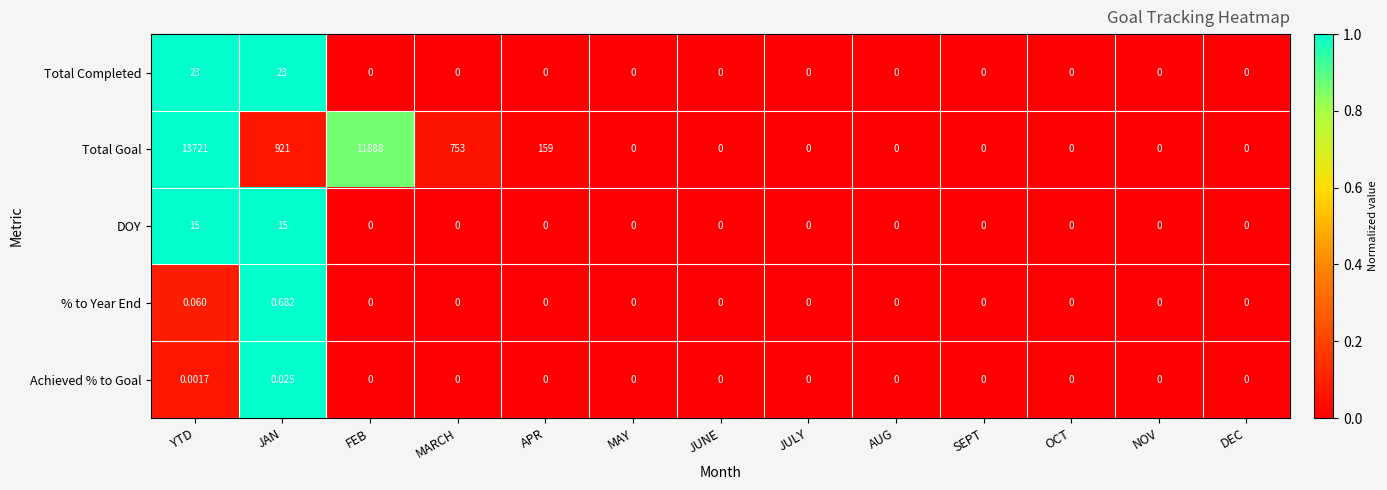

At which label does % to Year End reach its peak?

JAN